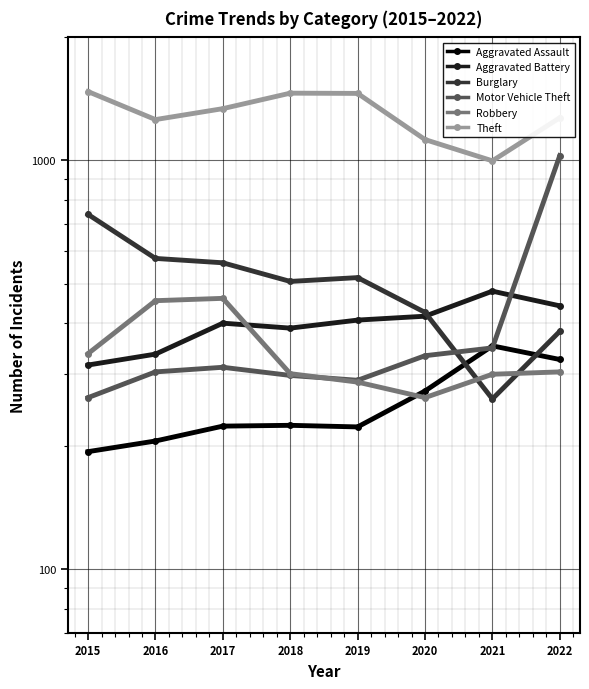

How many lines are shown in the chart?

6